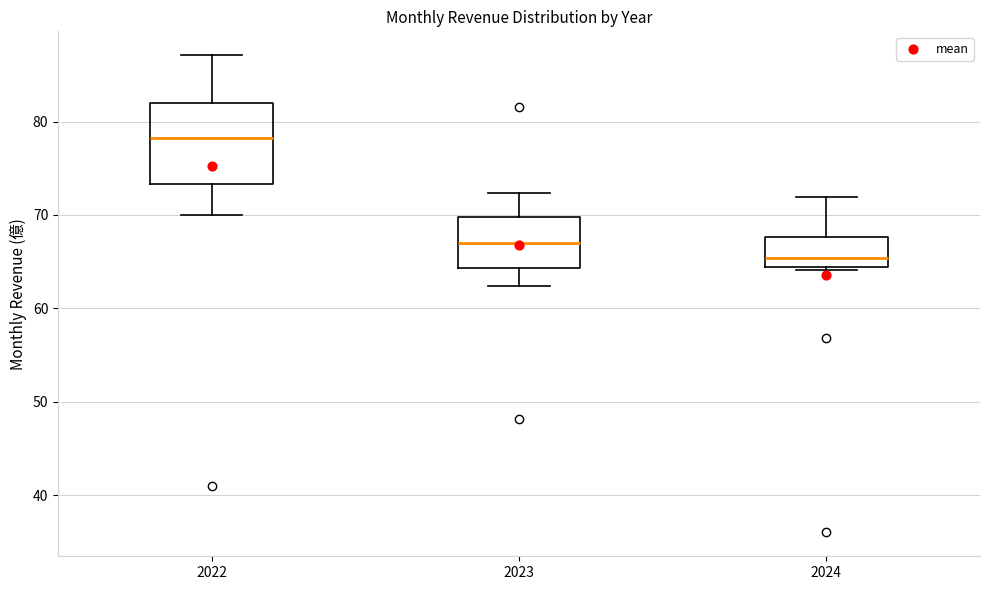

Where does the median line of the box at x = 2022 sit on the y-axis? The values are not printed on the chart, so give them approximately, as read against the axis.

78